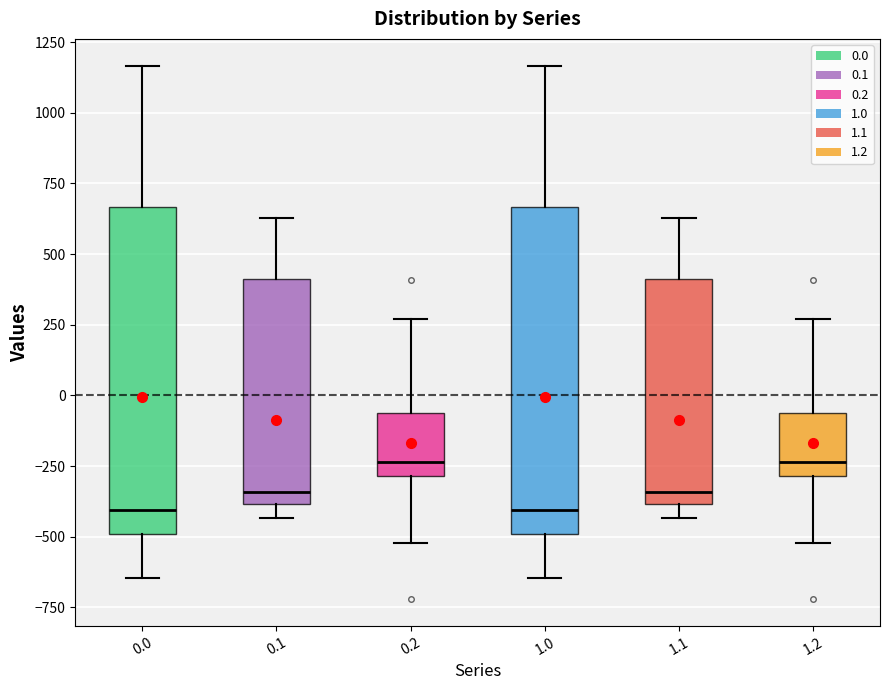

Where does the upper whisker of the box at x = 0.0 end on the y-axis? The values are not printed on the chart, so give them approximately, as read against the axis.

1150